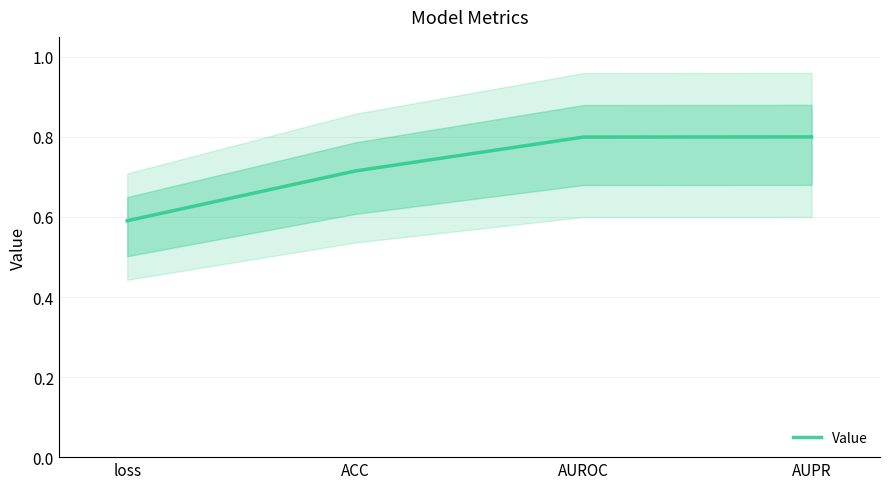

Reading left to right, transcribe all the data shown in this chart.

loss=0.6	ACC=0.7	AUROC=0.8	AUPR=0.8